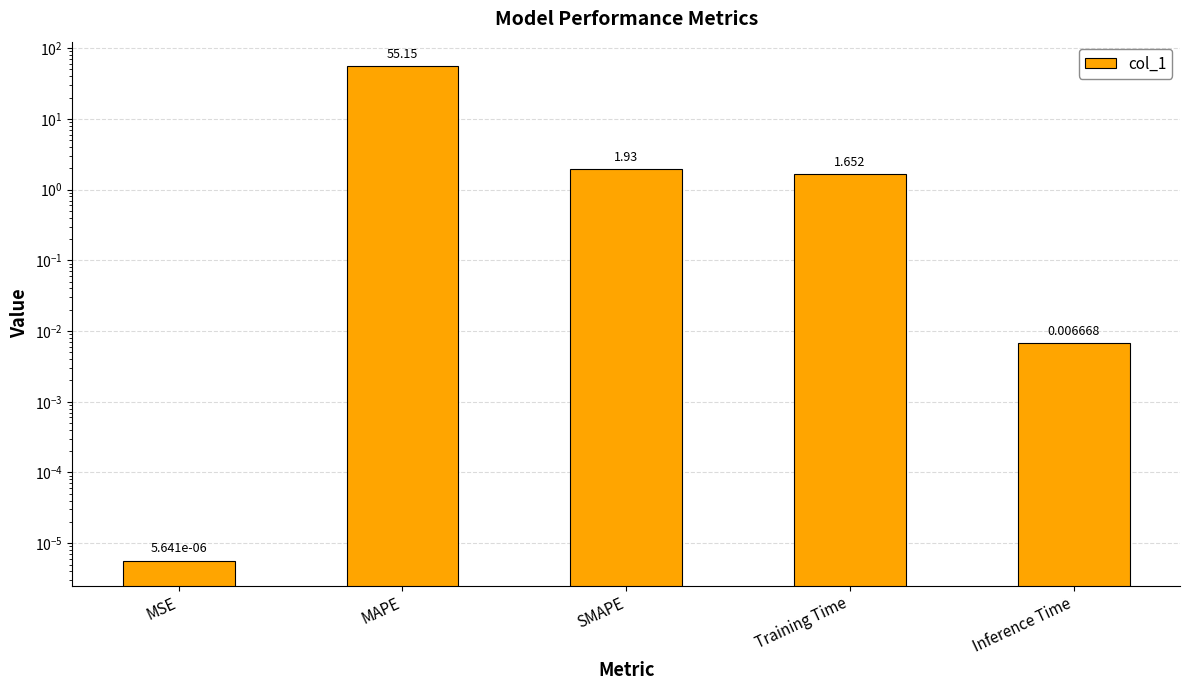

List the labels in order of value, smallest first.

MSE, Inference Time, Training Time, SMAPE, MAPE